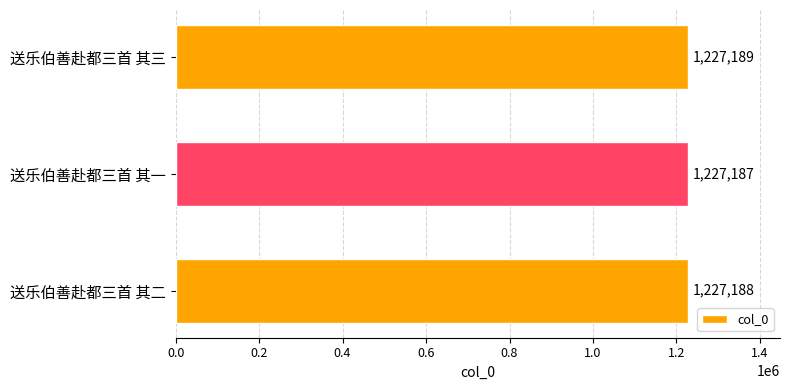

Between 送乐伯善赴都三首 其三 and 送乐伯善赴都三首 其一, which is larger?

送乐伯善赴都三首 其三